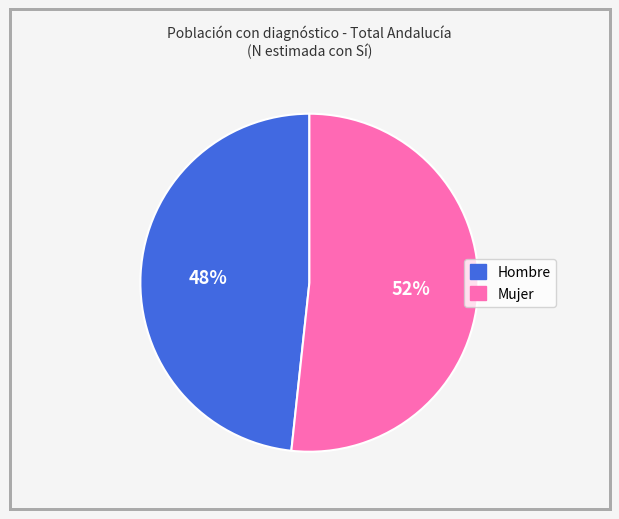

Is Hombre the majority of the pie?

No